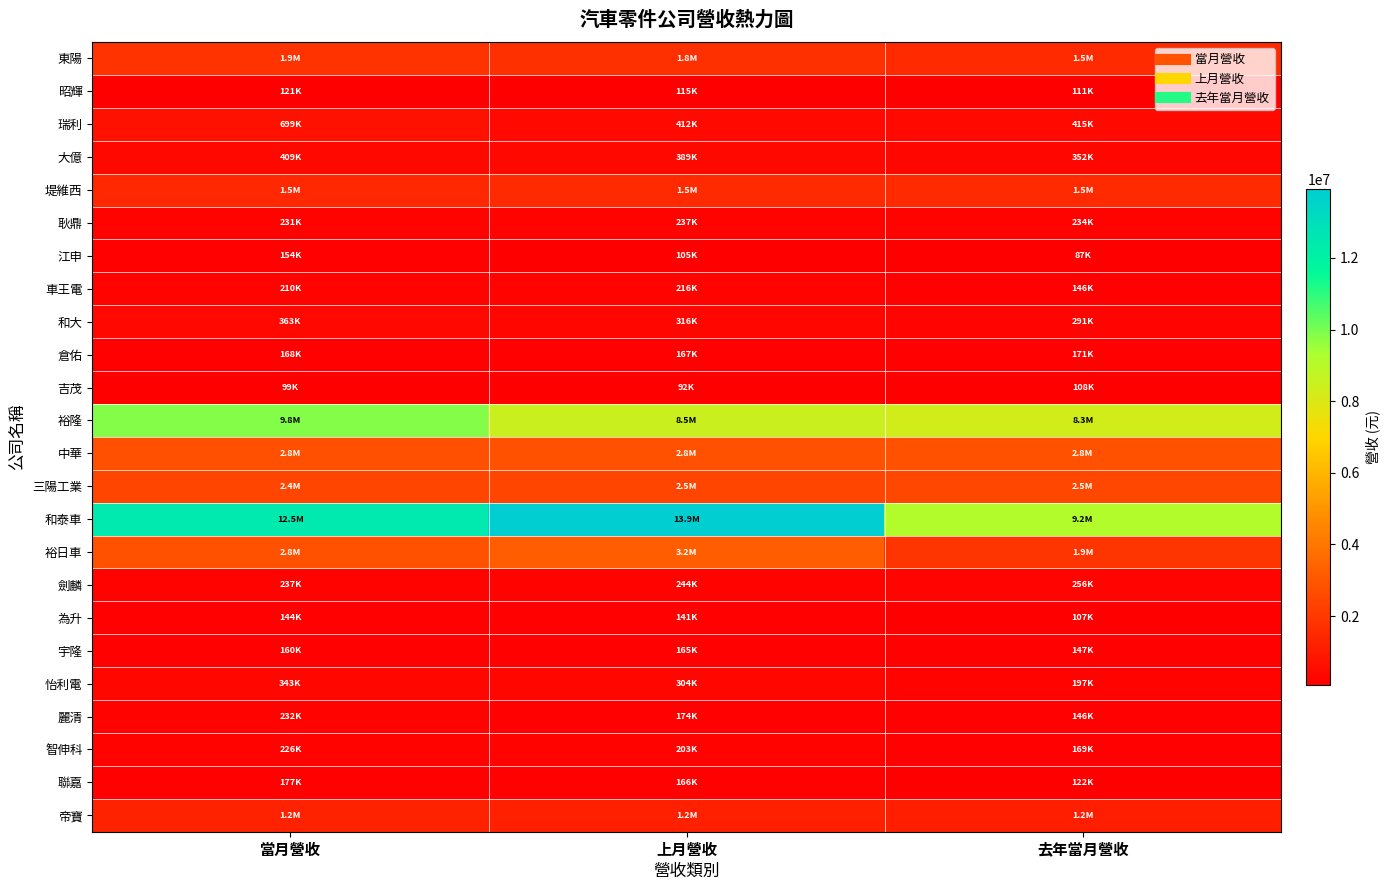

Rank the series at 去年當月營收 from lowest to highest value.

江申, 為升, 吉茂, 昭輝, 聯嘉, 麗清, 車王電, 宇隆, 智伸科, 倉佑, 怡利電, 耿鼎, 劍麟, 和大, 大億, 瑞利, 帝寶, 東陽, 堤維西, 裕日車, 三陽工業, 中華, 裕隆, 和泰車